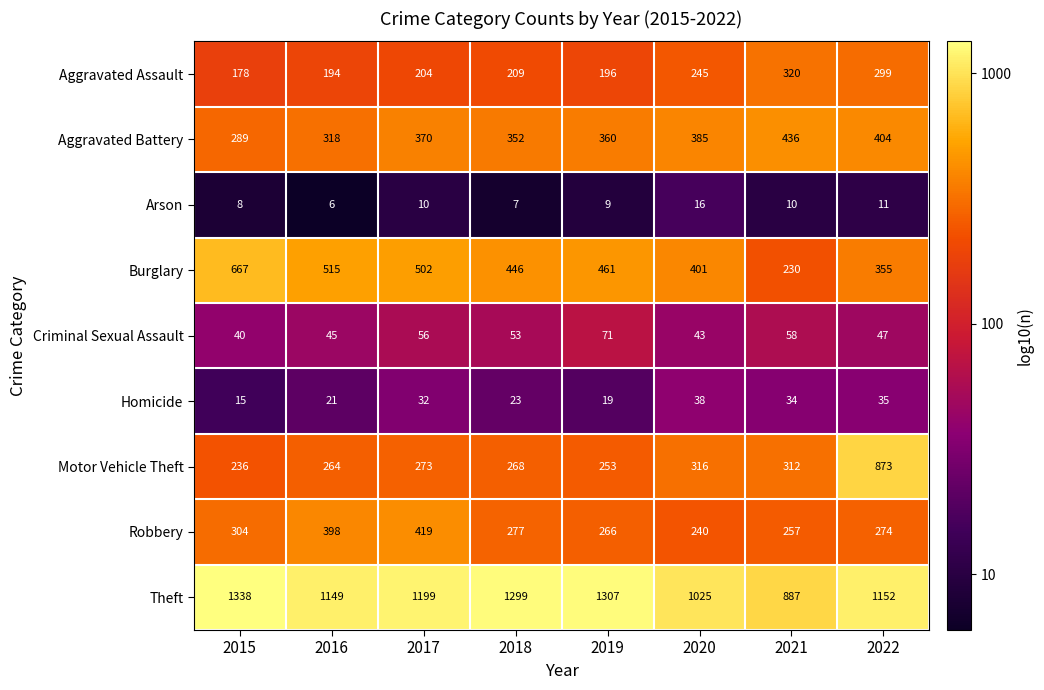

List the series in order of their peak value, lowest first.

Arson, Homicide, Criminal Sexual Assault, Aggravated Assault, Robbery, Aggravated Battery, Burglary, Motor Vehicle Theft, Theft